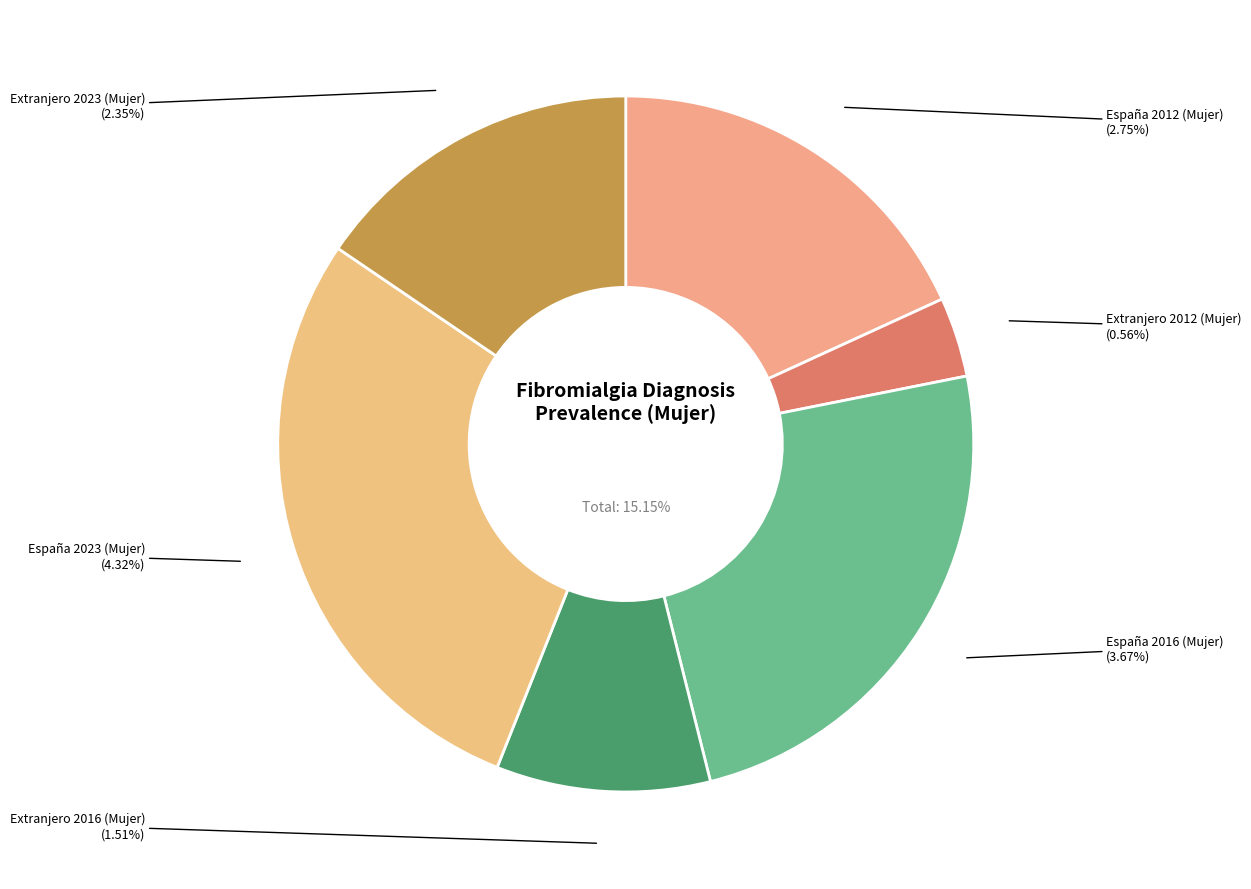

Does España 2023 (Mujer) represent more than half of the total?

No